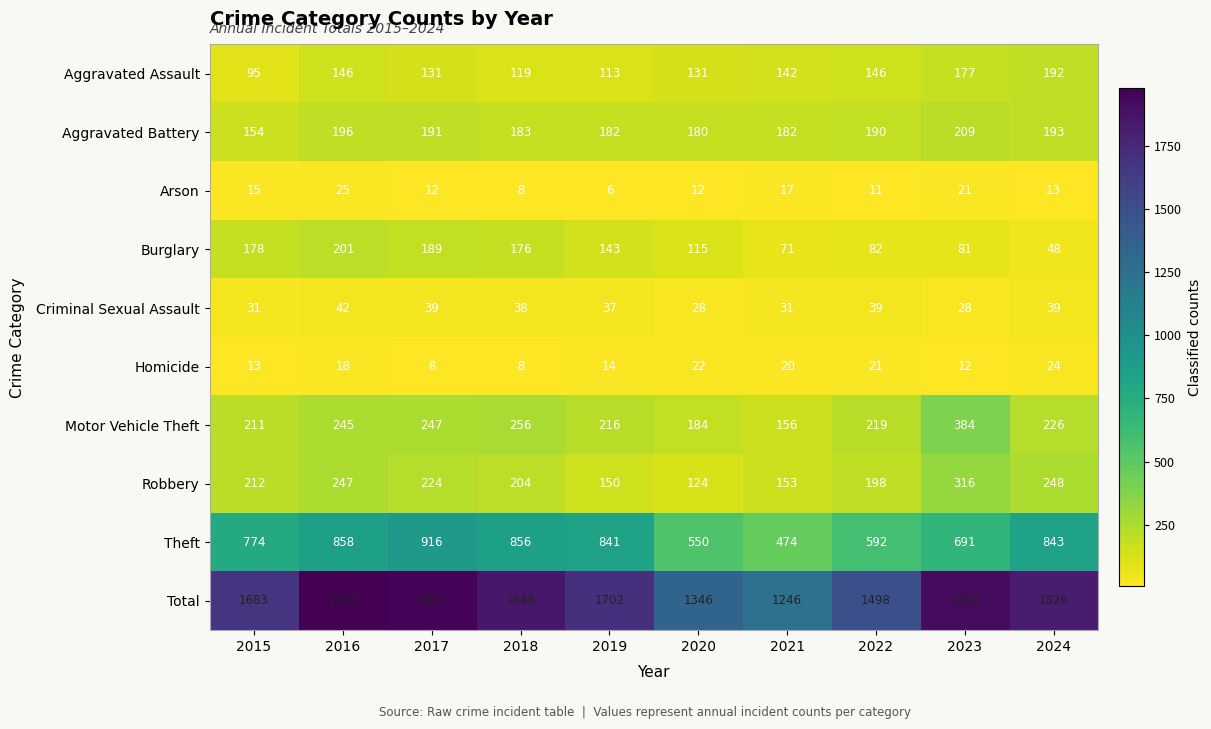

Where is Robbery nearest to the value 220?

2017